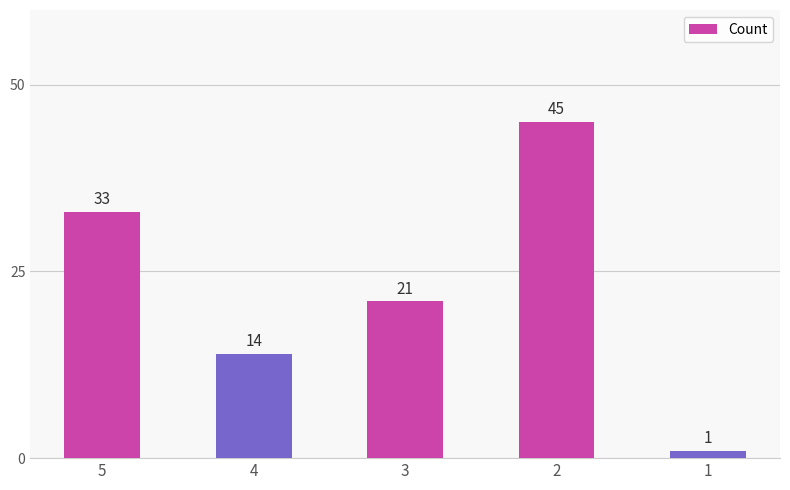

Where is the data nearest to the value 23?

3